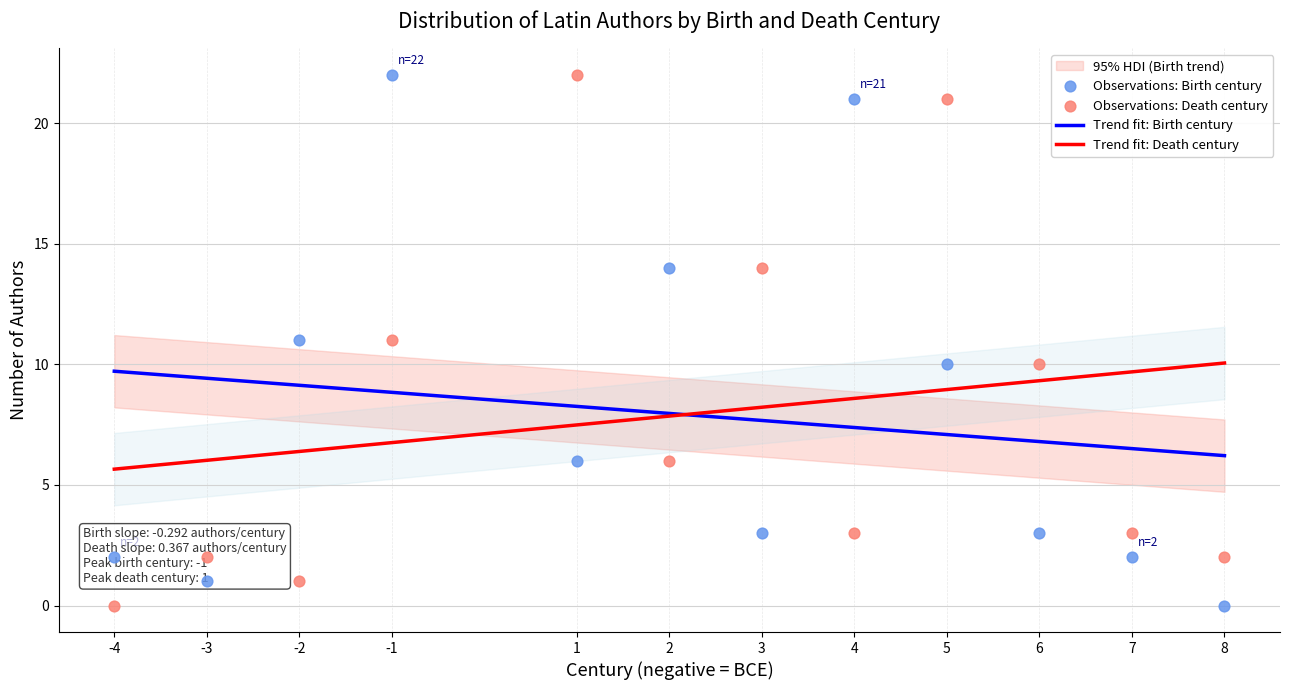

Which series reaches the minimum Y coordinate?

Birth